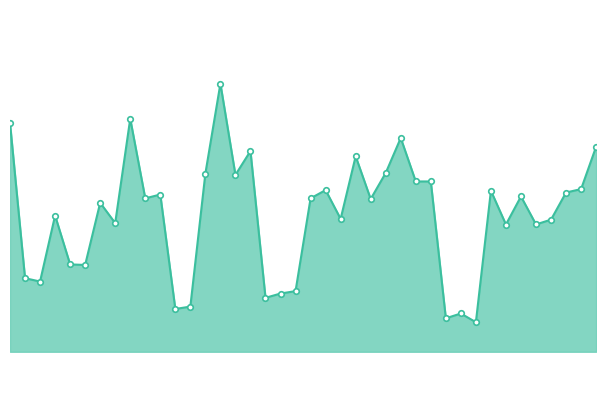

What is the average value?

33811.6